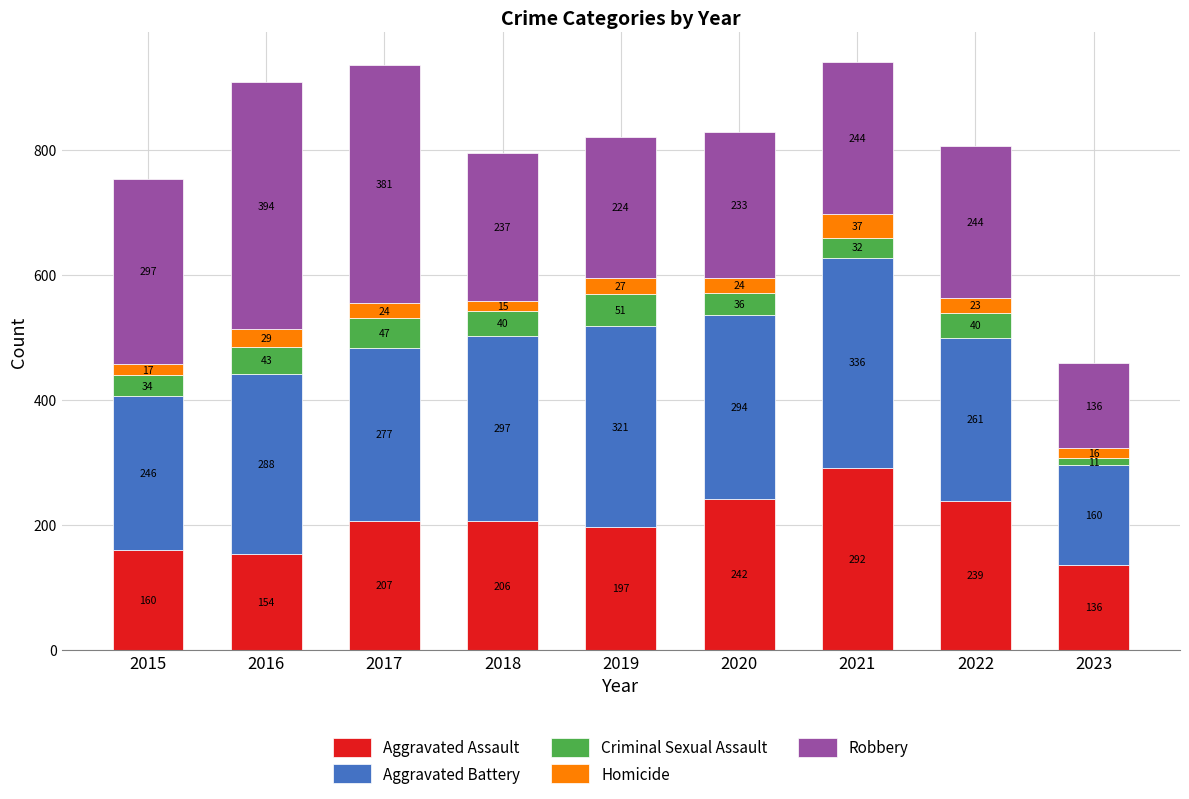

Are the bars horizontal?

No